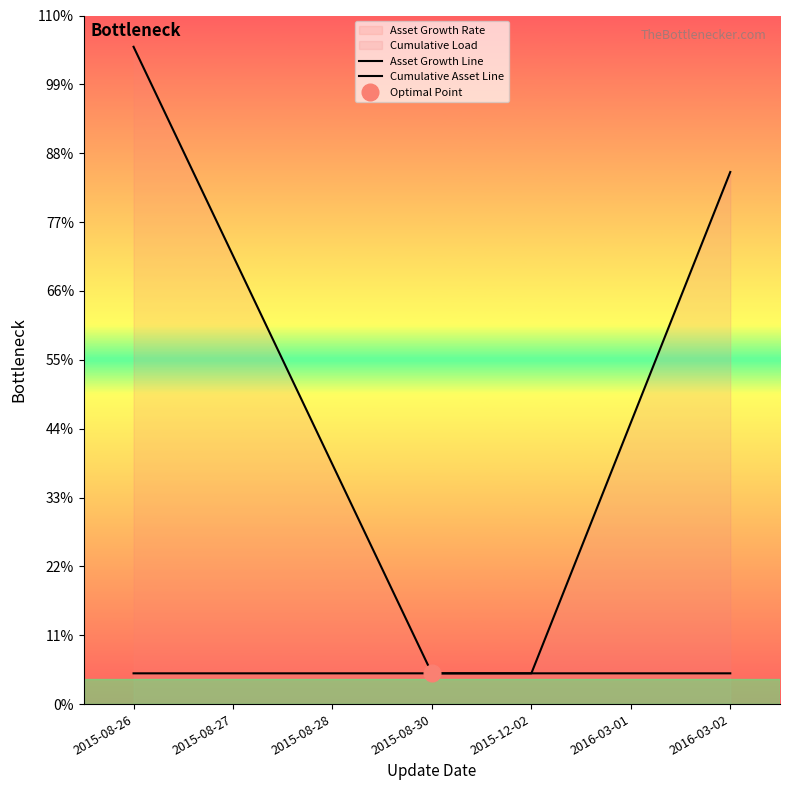

Which has a higher value, 2016-03-02 or 2015-08-27?

2015-08-27